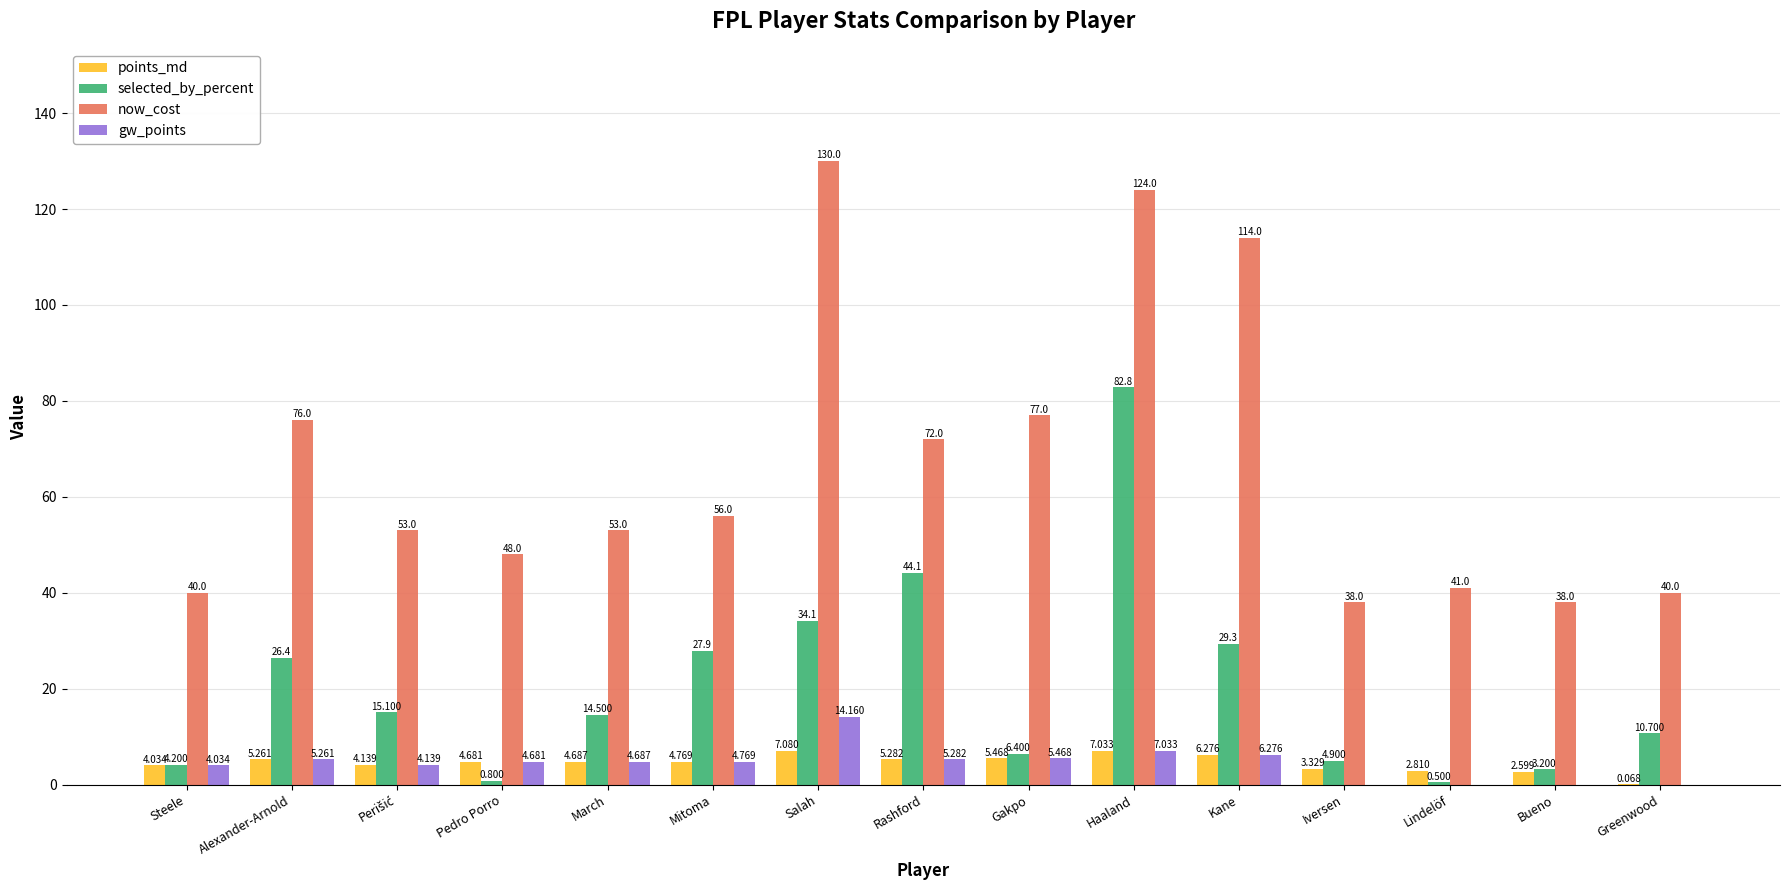

Which series changed the most between Pedro Porro and Salah?

now_cost